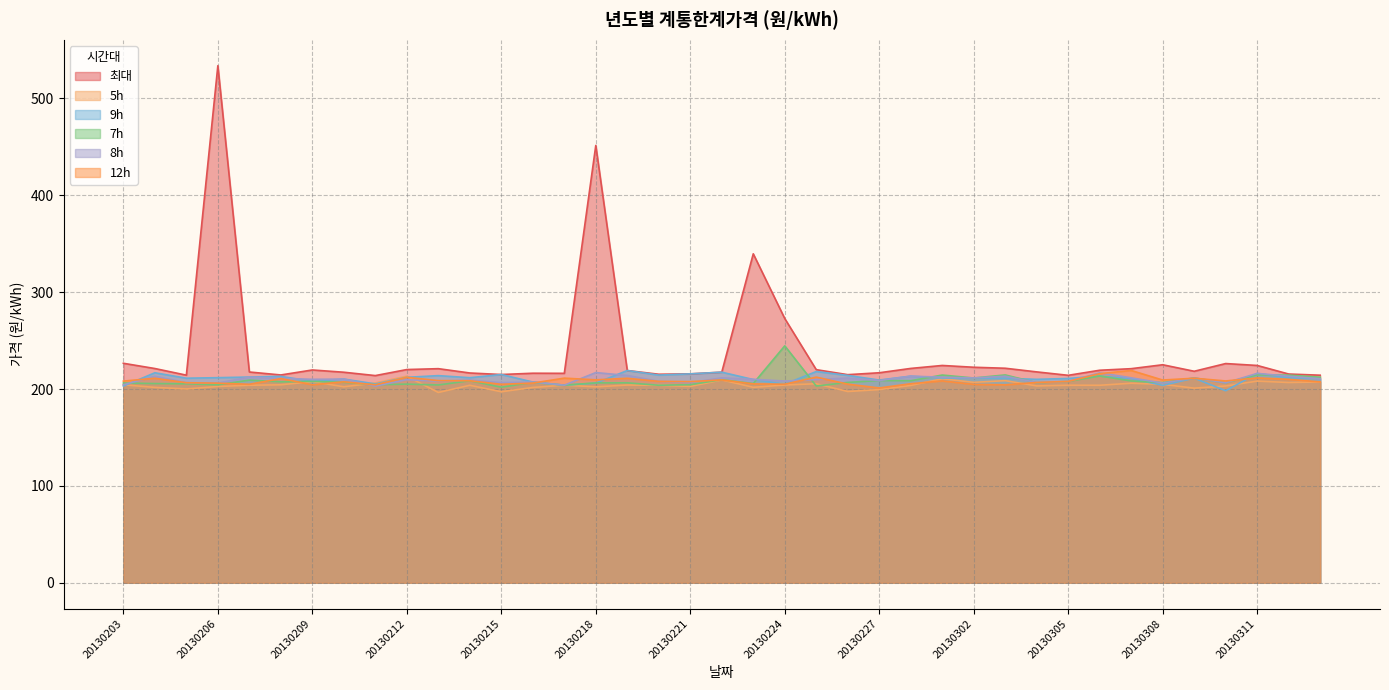

What is the sum of all 7h values?

8140.1